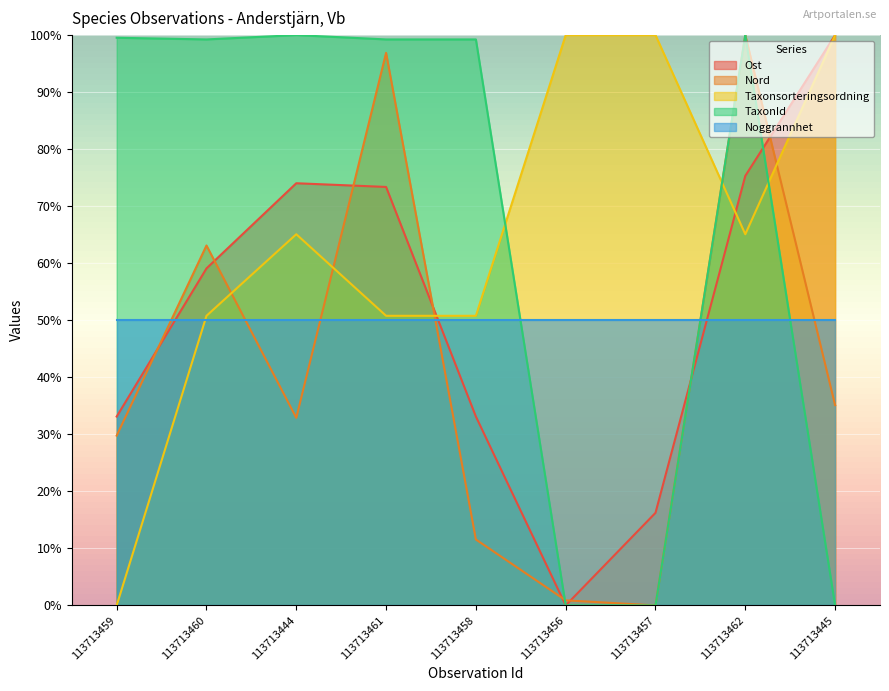

Which series ends up on top after the final intersection of Nord and TaxonId?

Nord